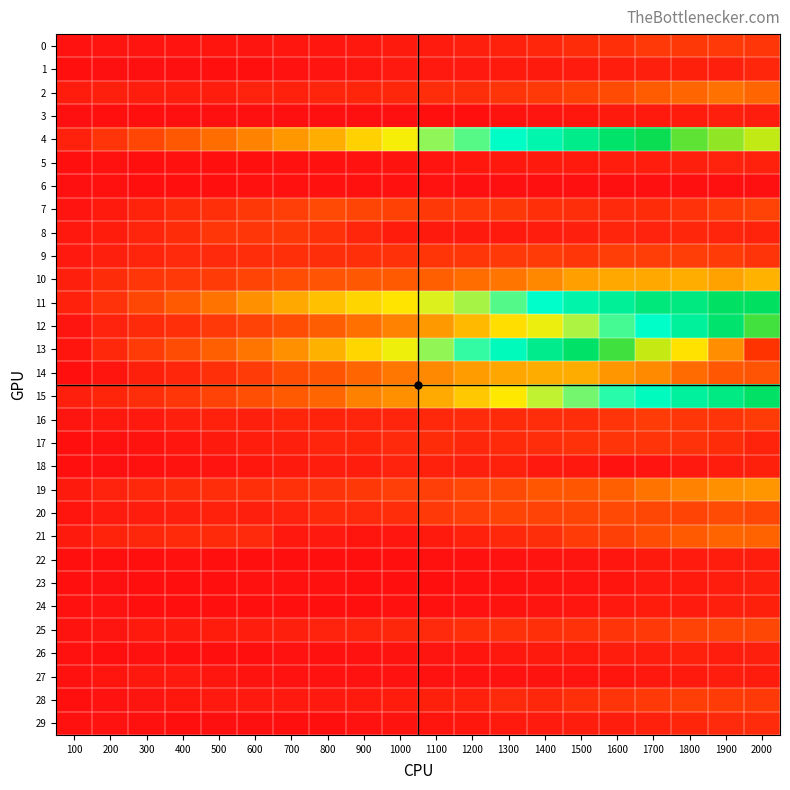

Which series has the largest range (max minus min)?

13